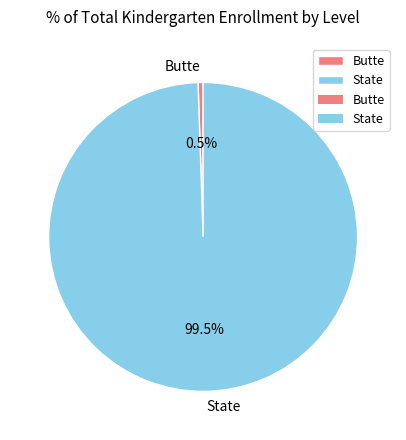

Is the sum of Butte and State greater than half?

Yes